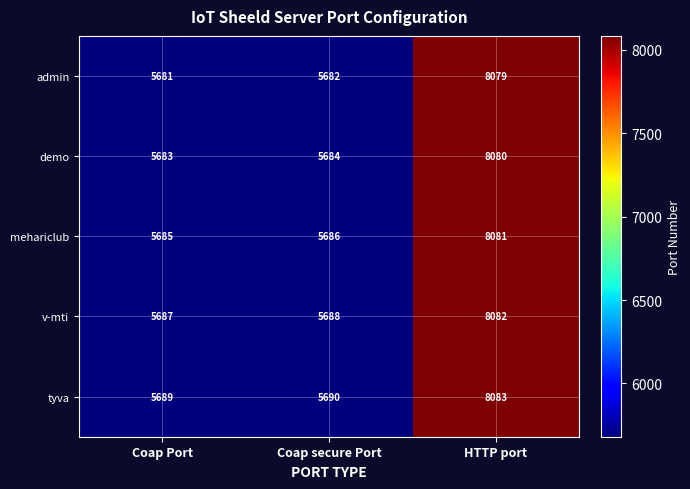

Which series has the largest total across all categories?

tyva